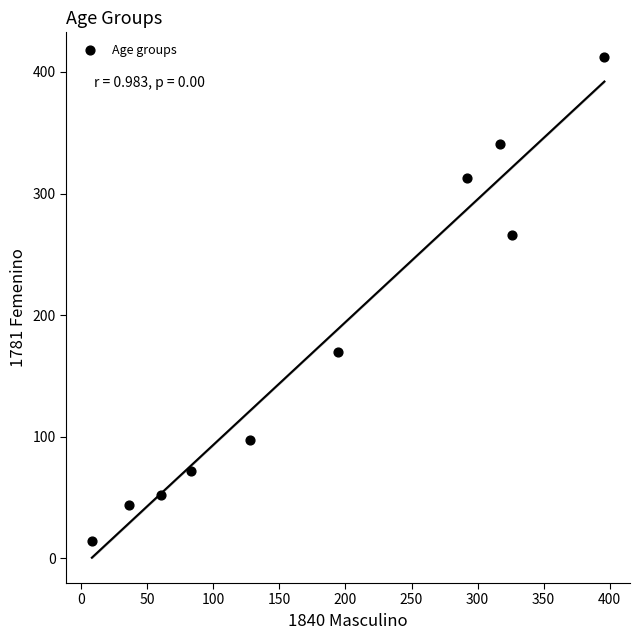

What is the average X value?

184